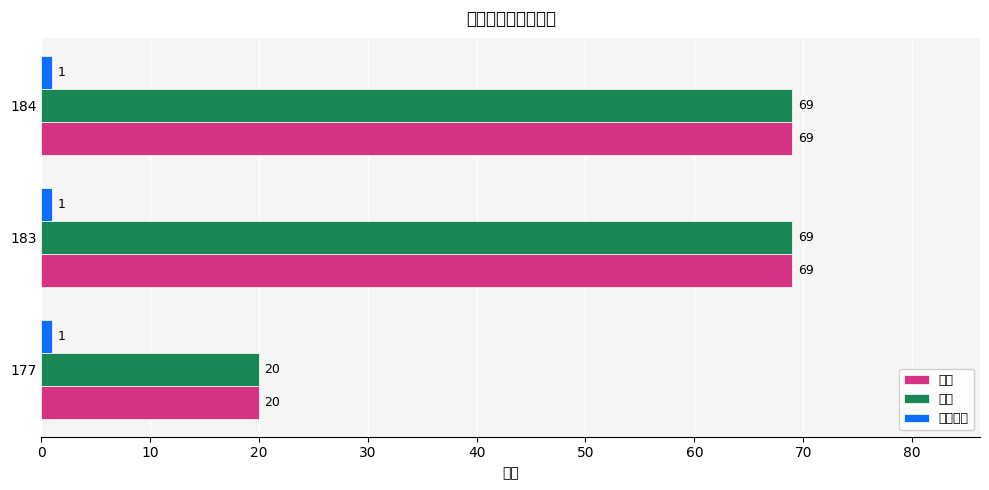

What is the sum of all 产品数量 values?

3